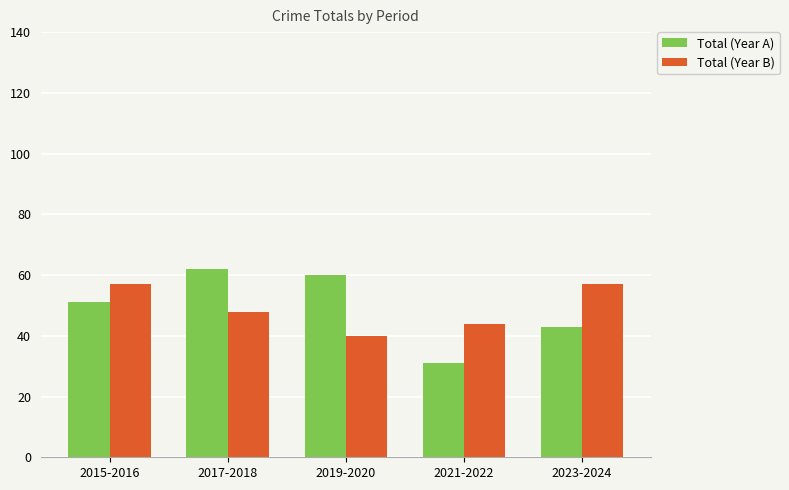

What is the average value of the Total (Year A) series?

49